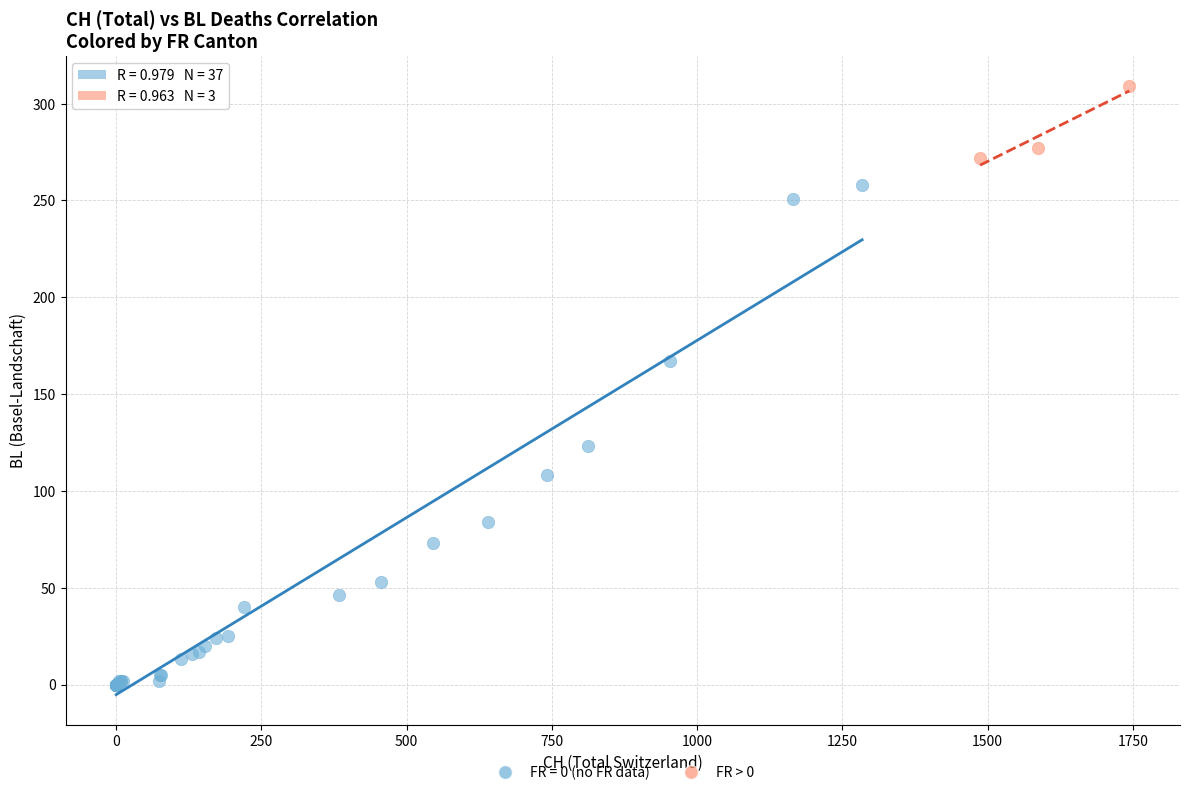

Which series contains the highest Y value?

FR > 0